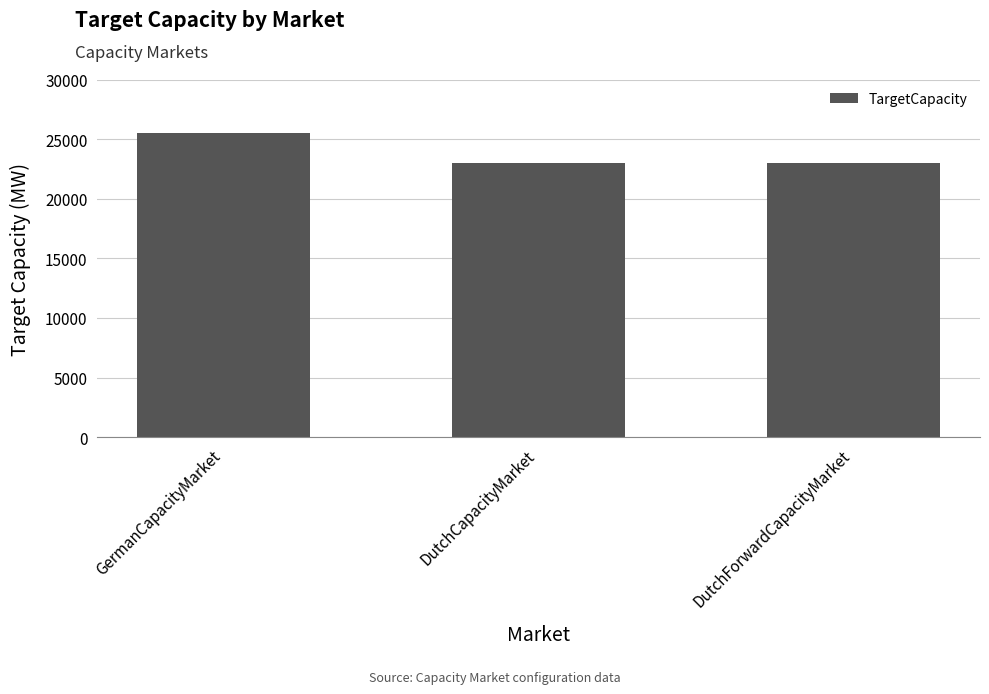

True or false: the data shows 23000 at DutchCapacityMarket.

True